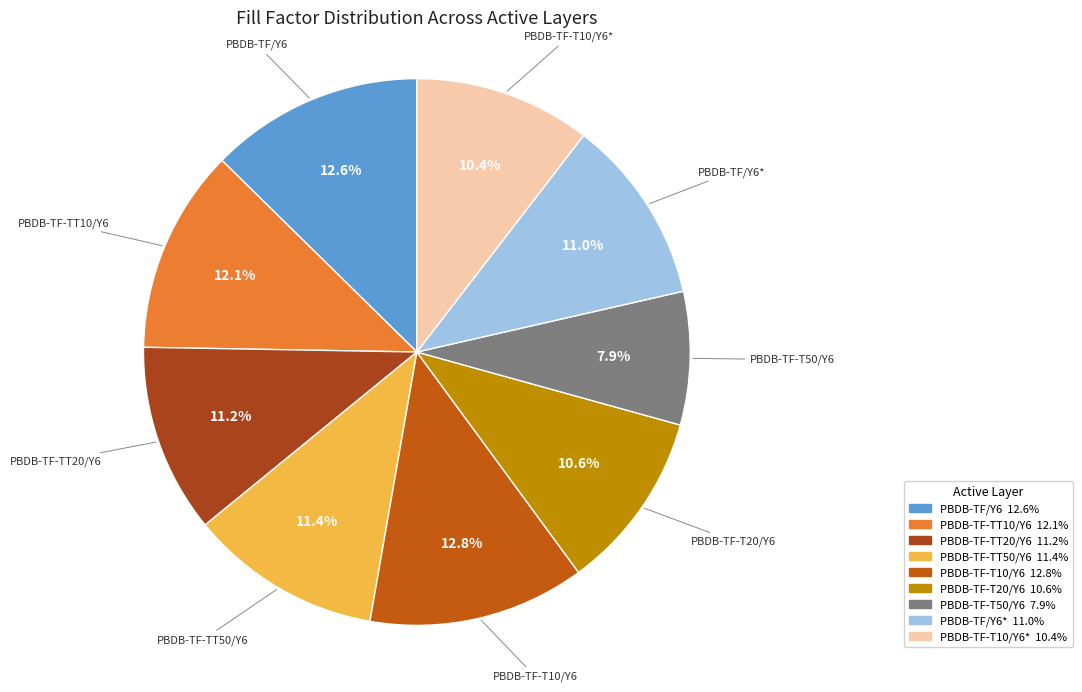

How many slices are in this pie chart?

9